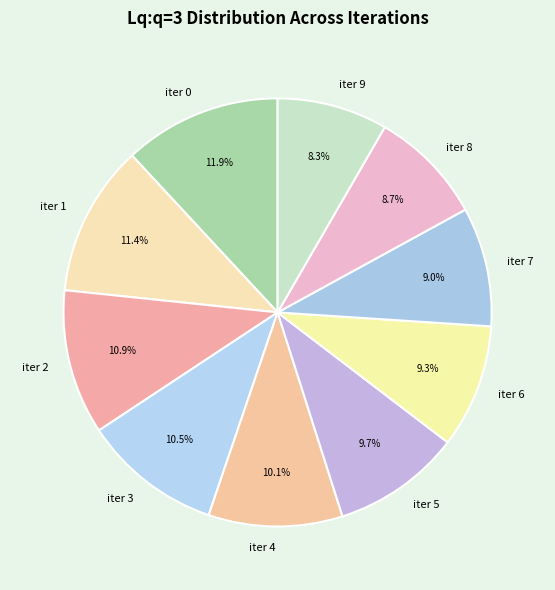

To the nearest percent, what is the difference between the iter 4 and iter 6 slice percentages?

1%